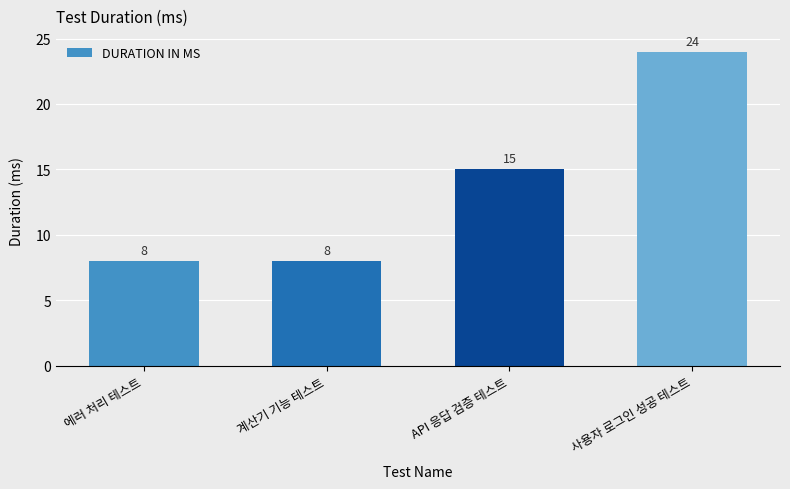

What is the average value?

14